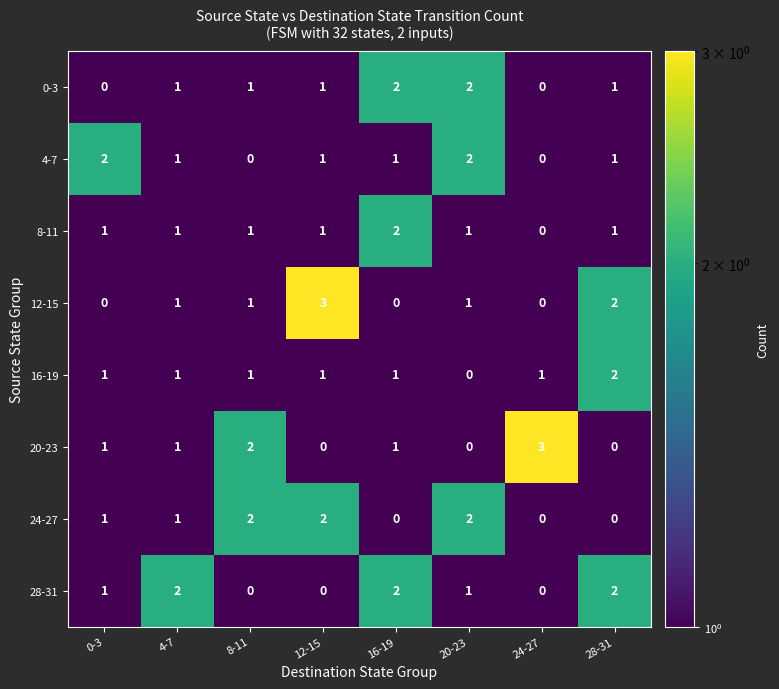

The 4-7 series shows 2 at 20-23. True or false?

True